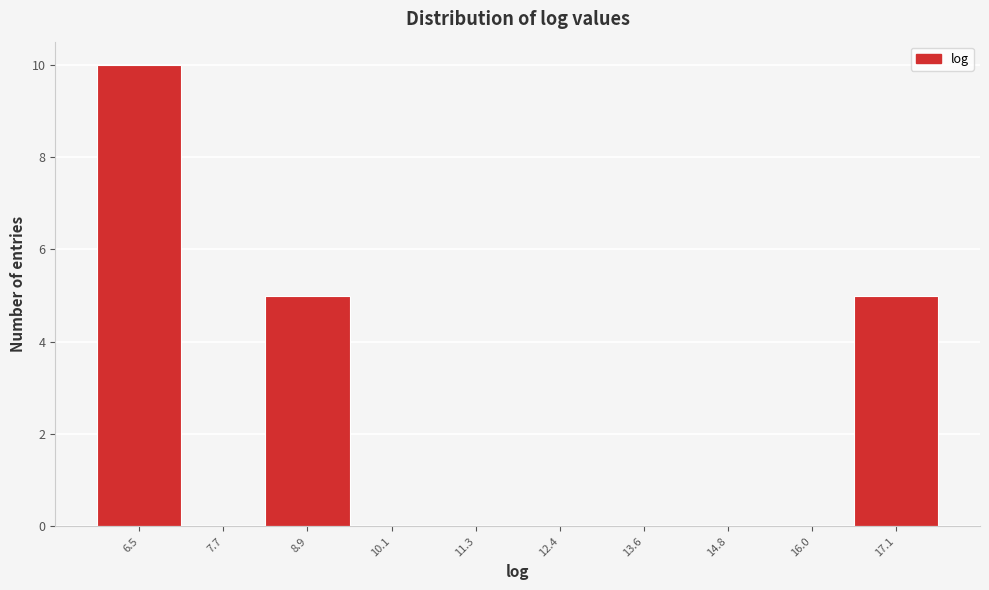

Reading left to right, list all the values displayed in this chart.

6.5=10	7.7=0	8.9=5	10.1=0	11.3=0	12.4=0	13.6=0	14.8=0	16.0=0	17.1=5